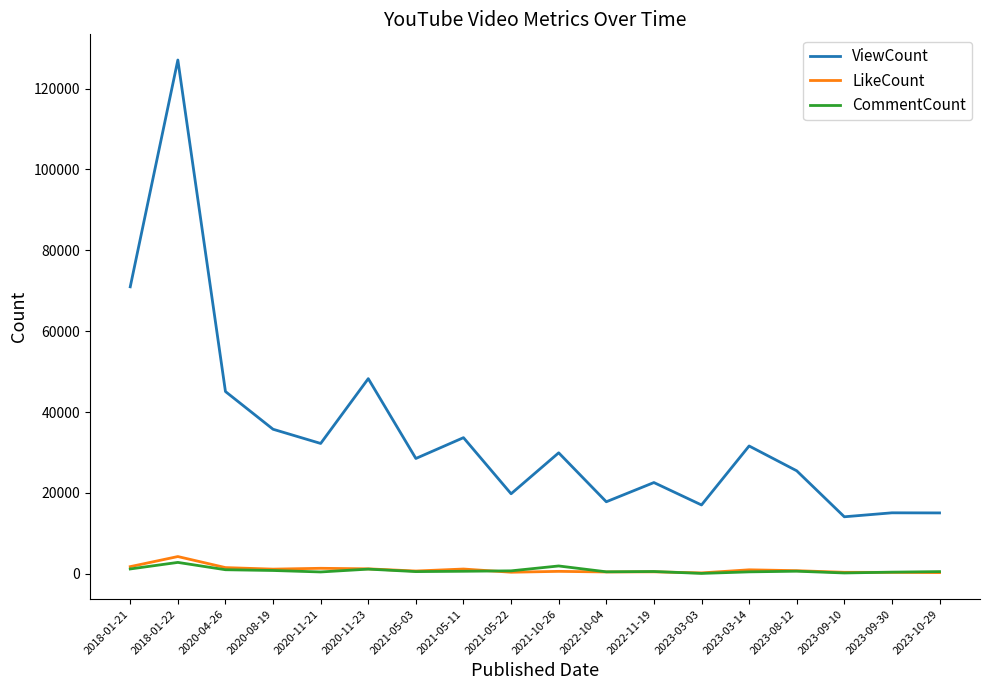

What position from the right is 2023-03-03?

6